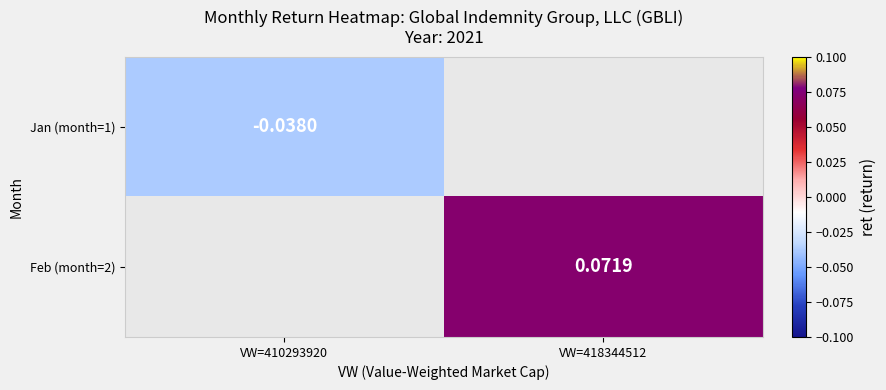

List the labels in order of Jan (month=1) value, largest first.

VW=410293920, VW=418344512